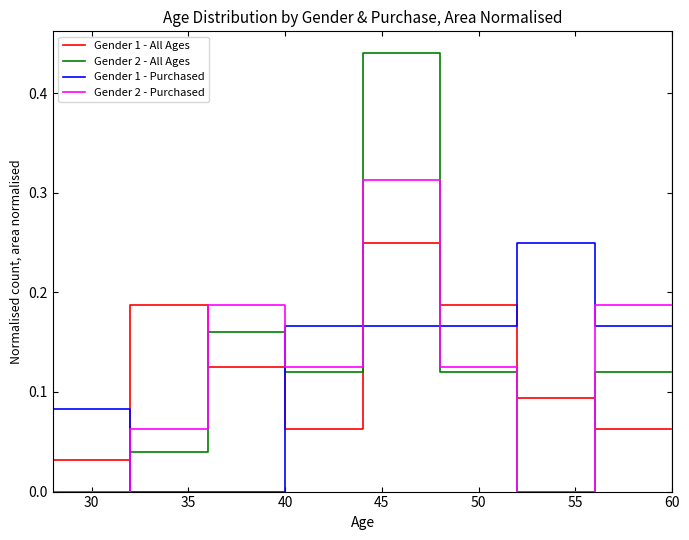

What is the difference between the maximum and second lowest values in the Gender 1 - Purchased series?

0.2